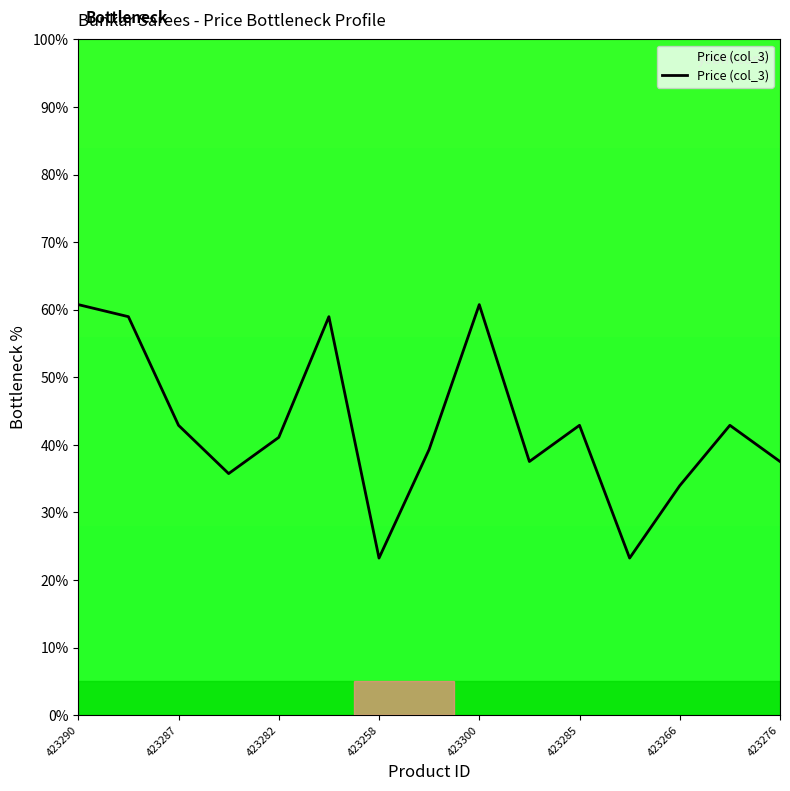

What is the difference between the maximum and minimum values?

37.5